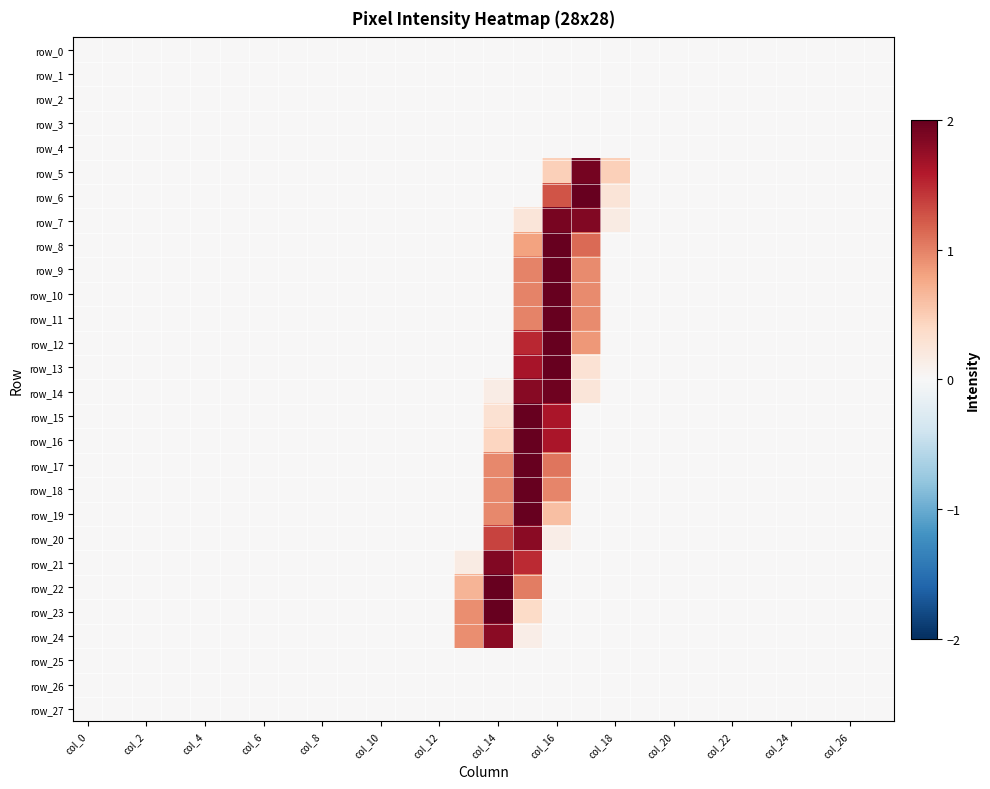

What is the sum of all row_5 values?

2.9